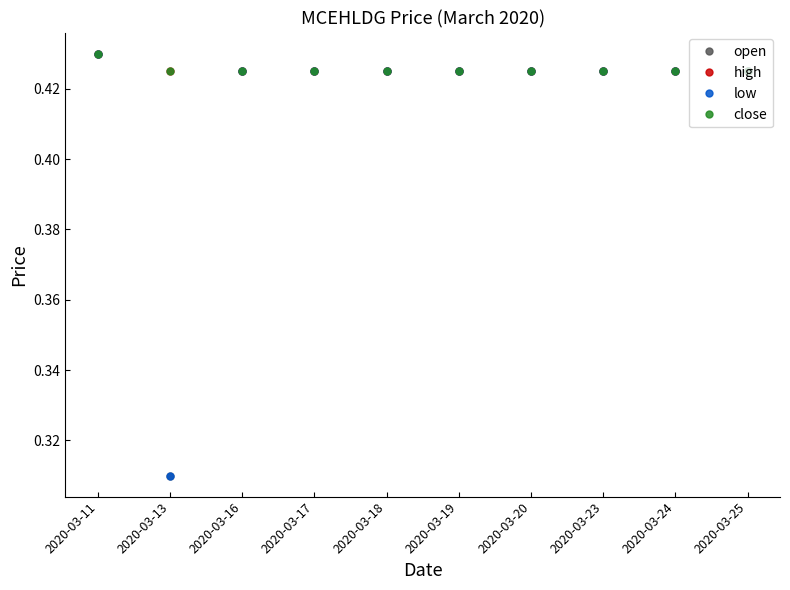

Does the chart display data point markers on the line(s)?

Yes